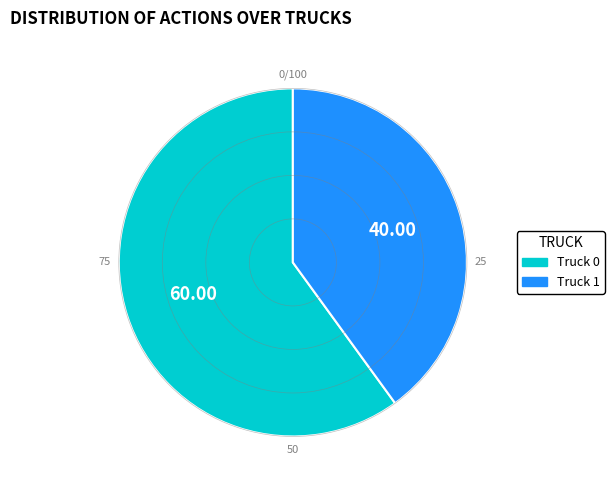

Rank the categories by value from highest to lowest.

Truck 0, Truck 1